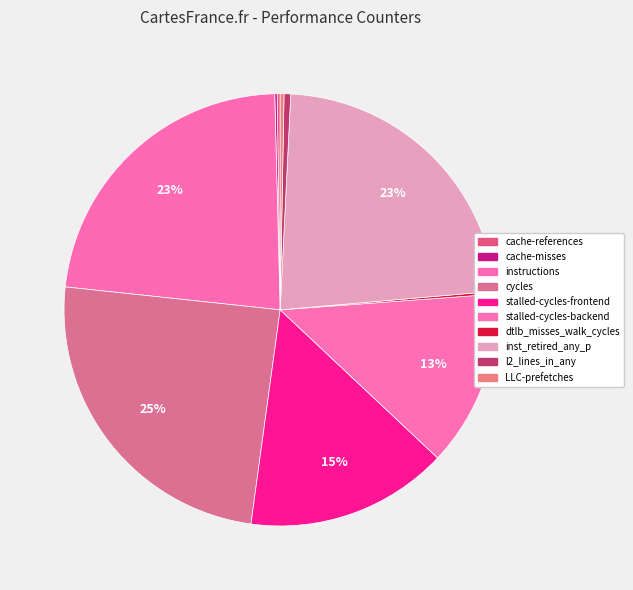

True or false: stalled-cycles-backend accounts for 13% of the total.

True